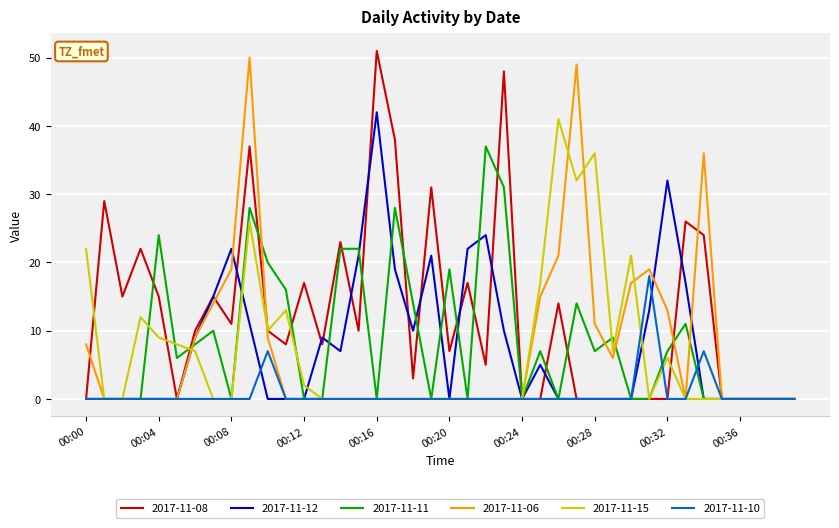

What is the maximum value shown in the chart?

51